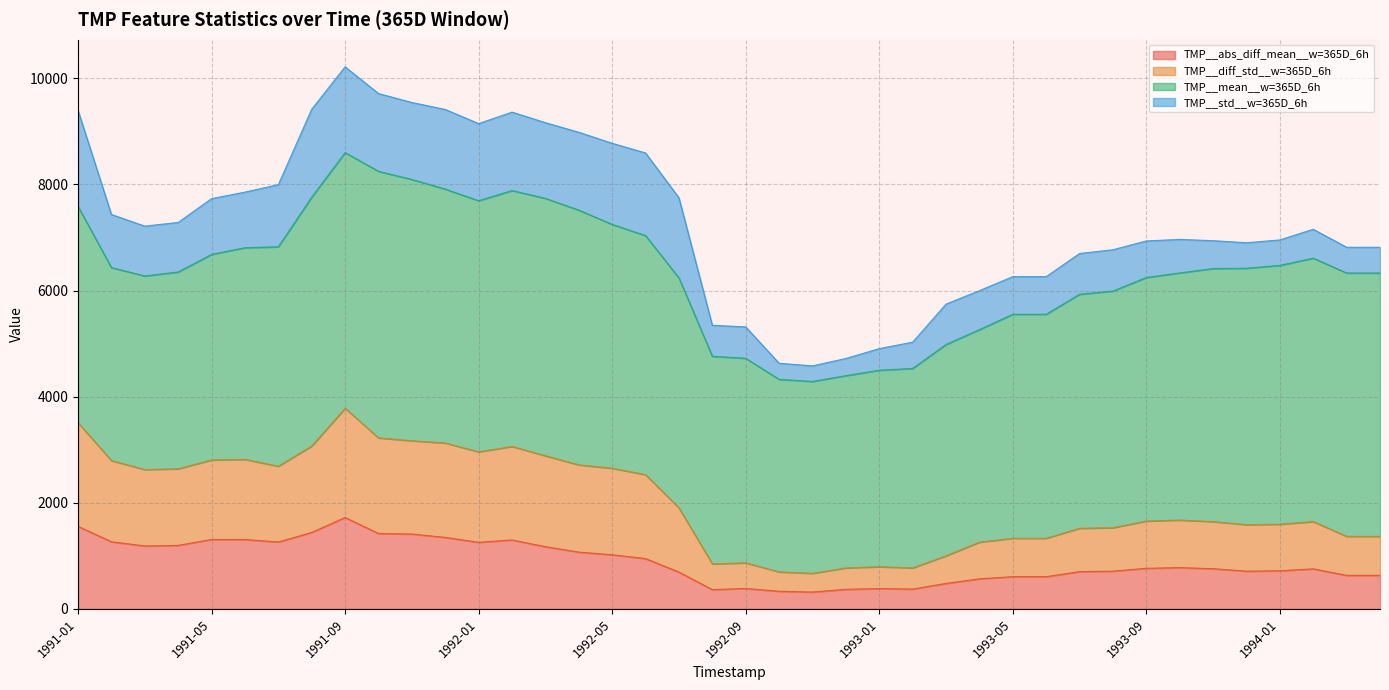

Where does the TMP__diff_std__w=365D_6h series first go above 1674?

1991-01